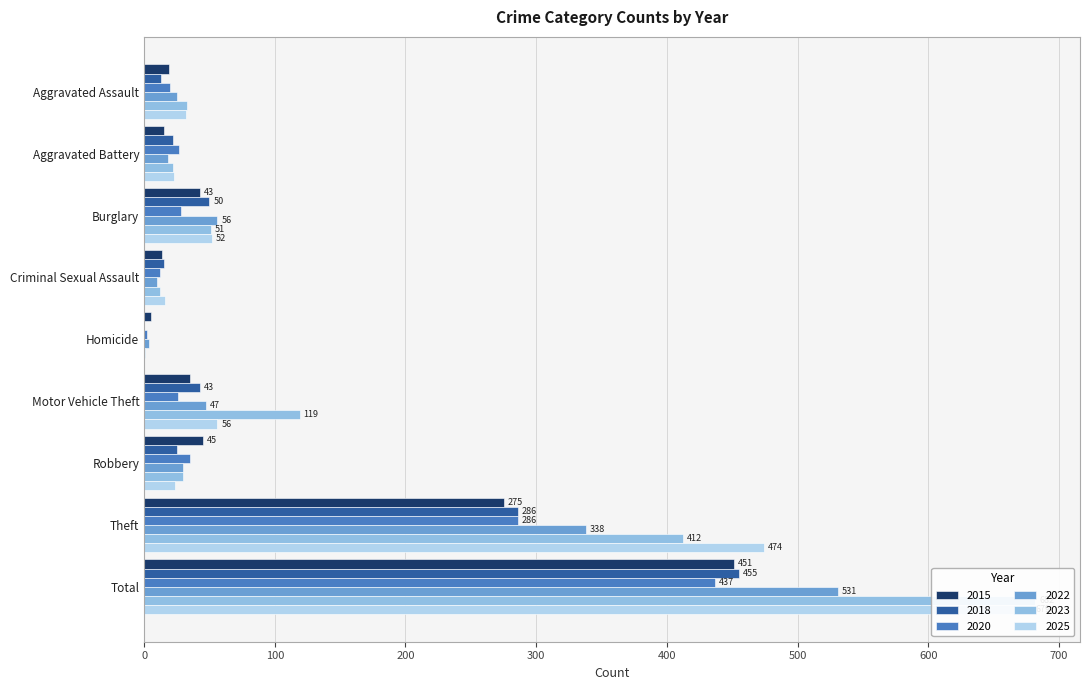

Rank the series at Aggravated Battery from highest to lowest value.

2020, 2025, 2018, 2023, 2022, 2015